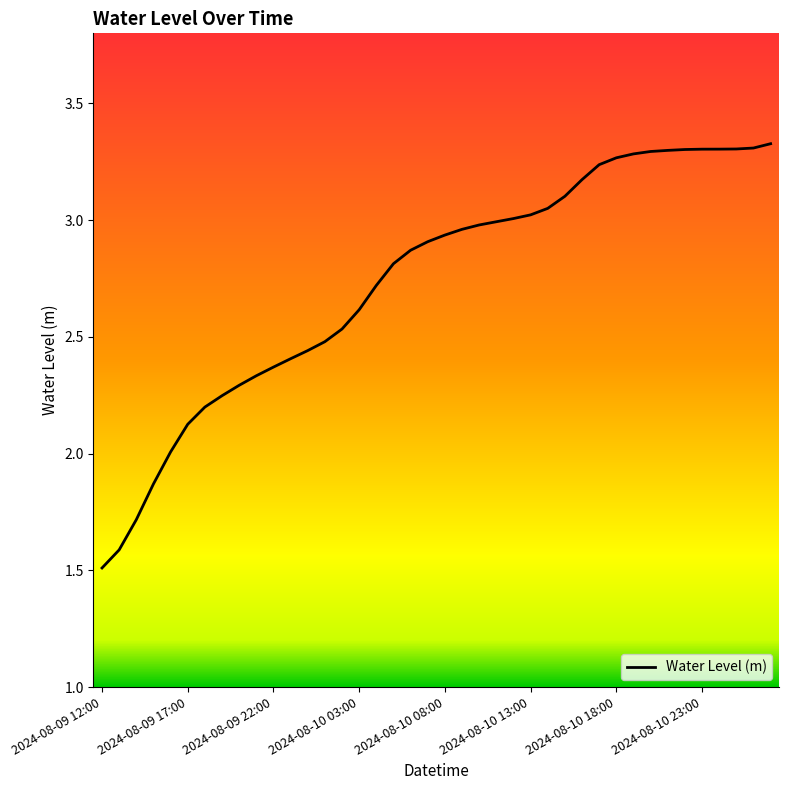

What is the minimum value shown in the chart?

1.5